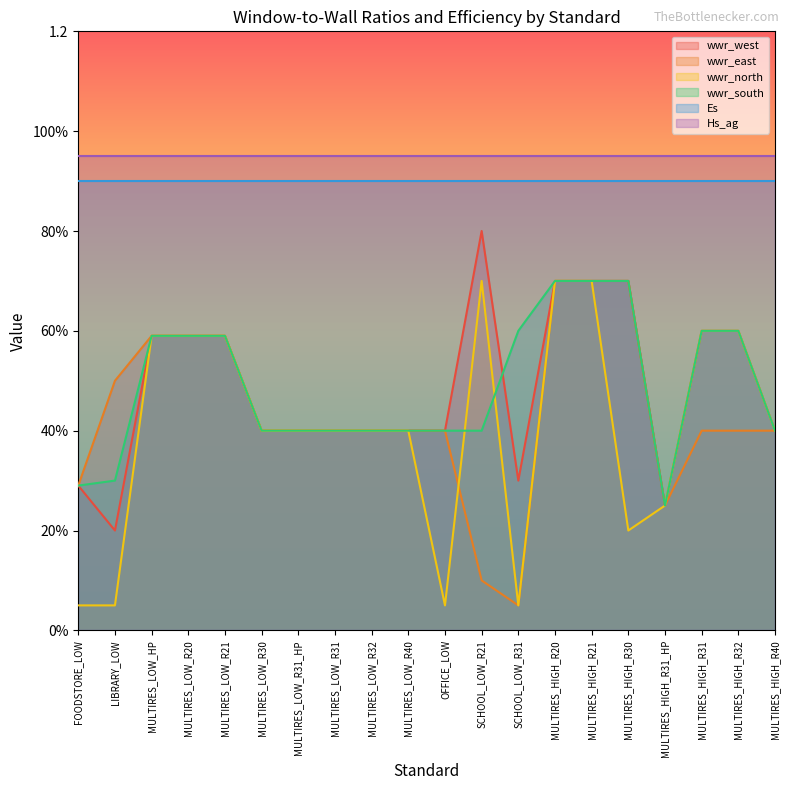

The value of wwr_north at MULTIRES_HIGH_R30 is 0.2. True or false?

True